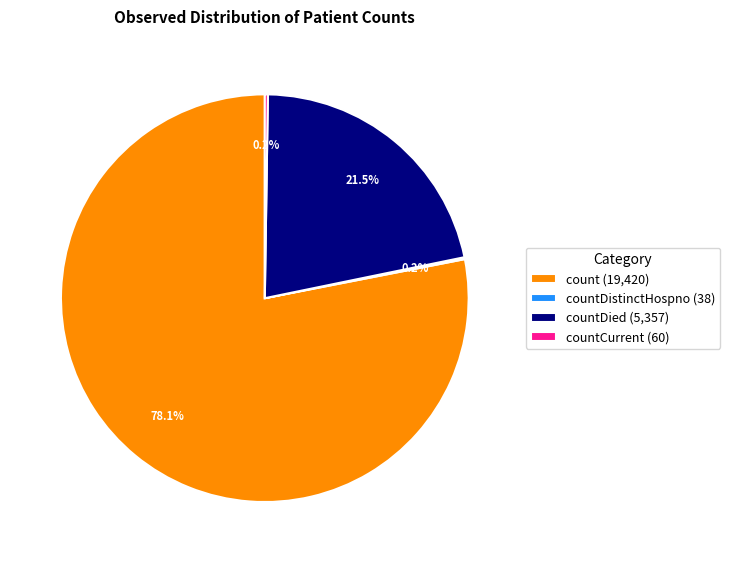

Which category has the biggest portion of the pie?

count (19,420)